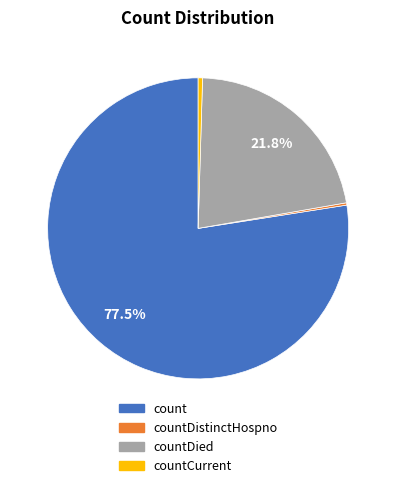

Is there a majority slice in this chart?

Yes